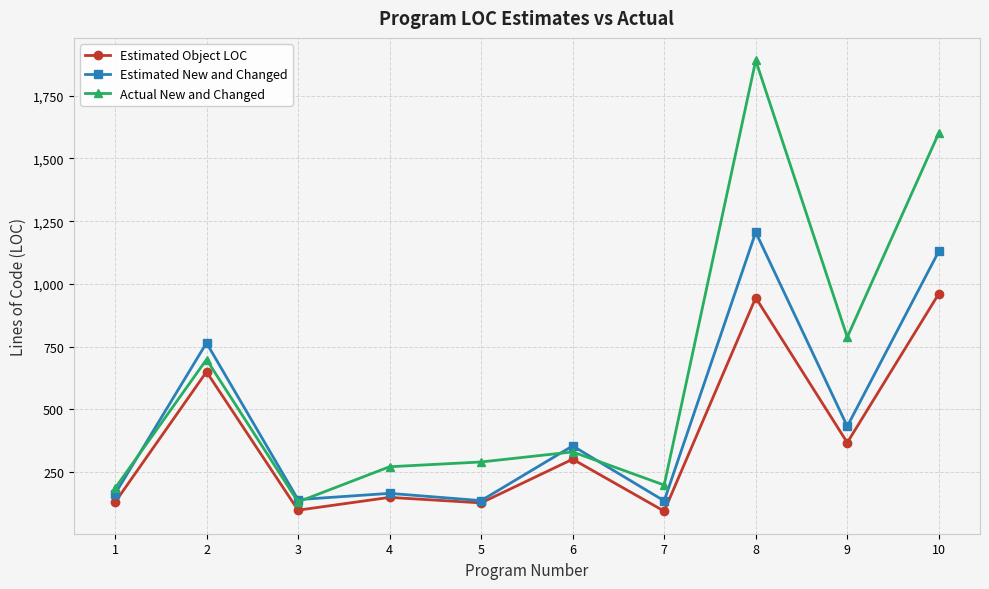

What is the maximum value for Actual New and Changed?

1890